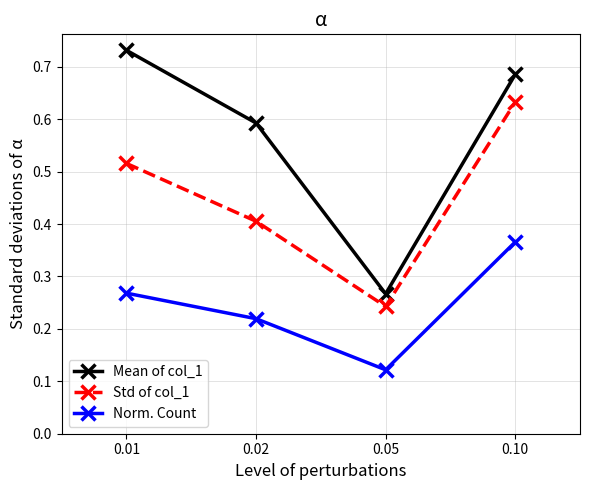

Which category has the lowest value in the Mean of col_1 series?

0.05